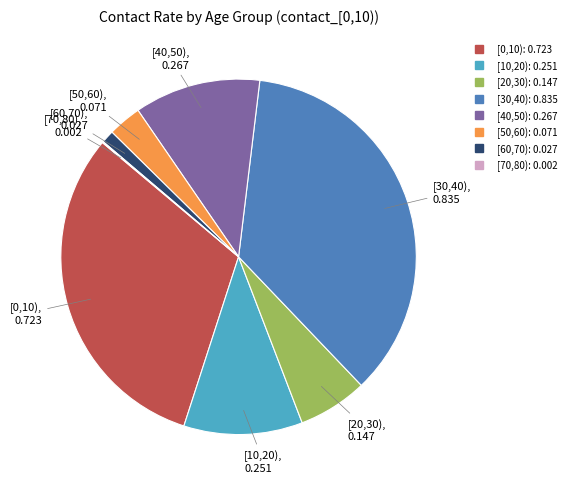

Does any single category account for the majority?

No